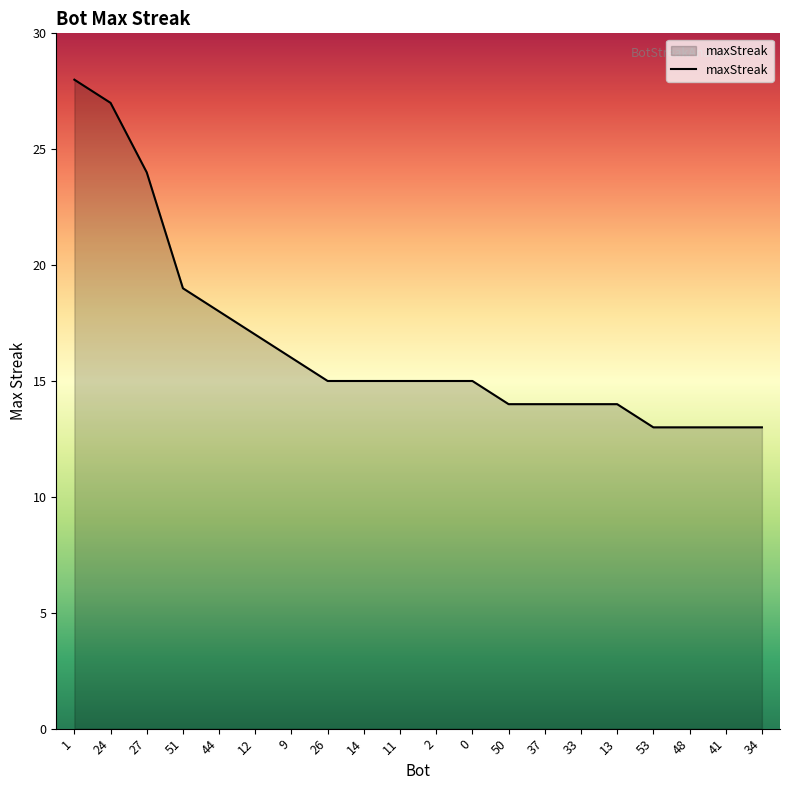

What is the difference between the values at 33 and 9?

2